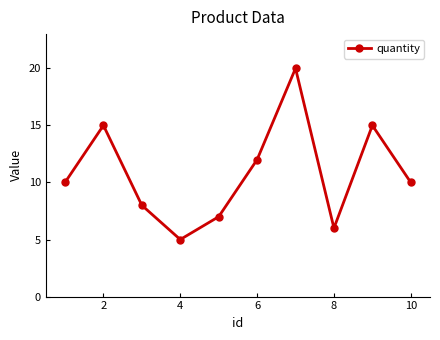

How many interior local peaks (higher than both neighbors) does the data have?

3